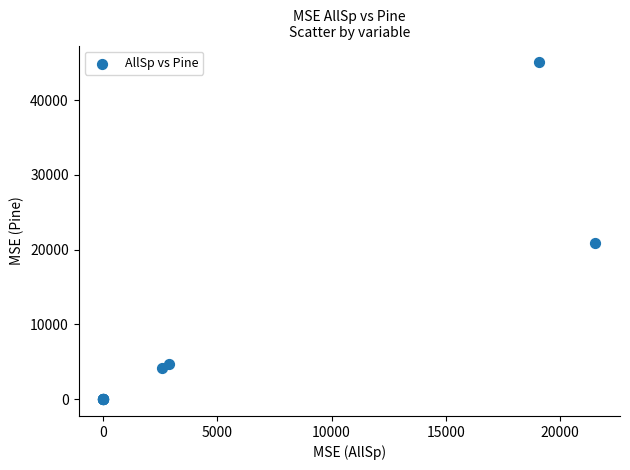

What Y value in the scatter plot is closest to 22537?

20936.4